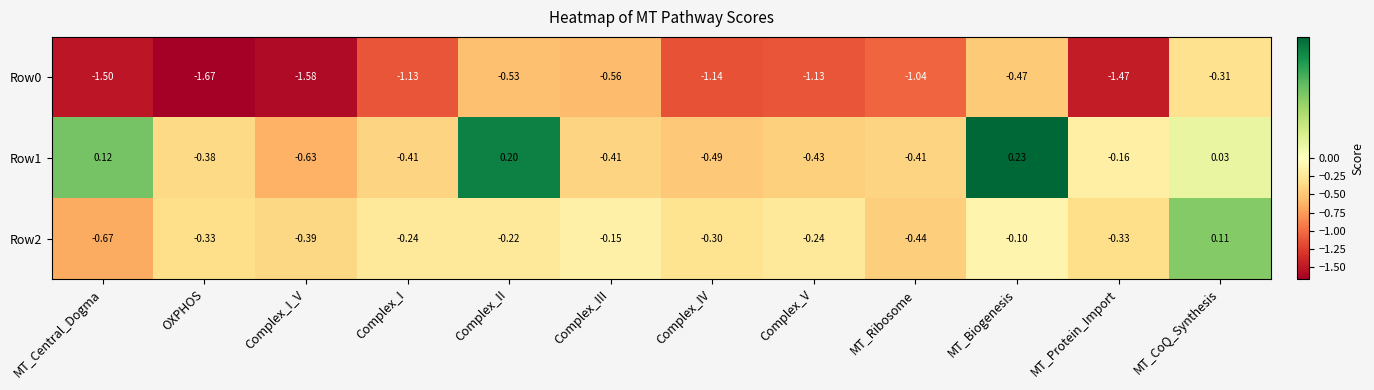

Count the number of categories in the chart.

12